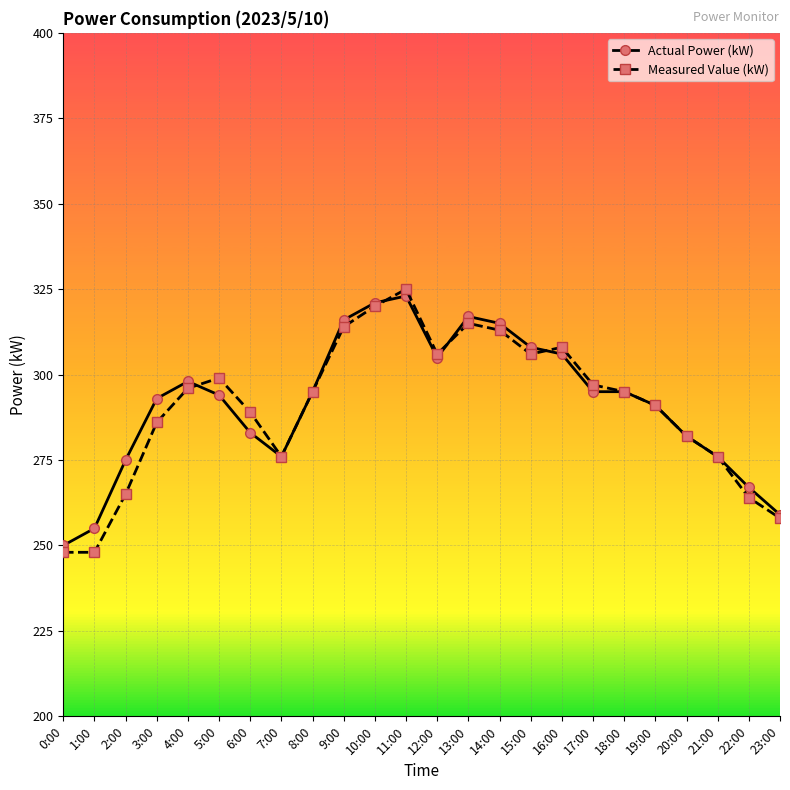

How many data points does each series have?

24